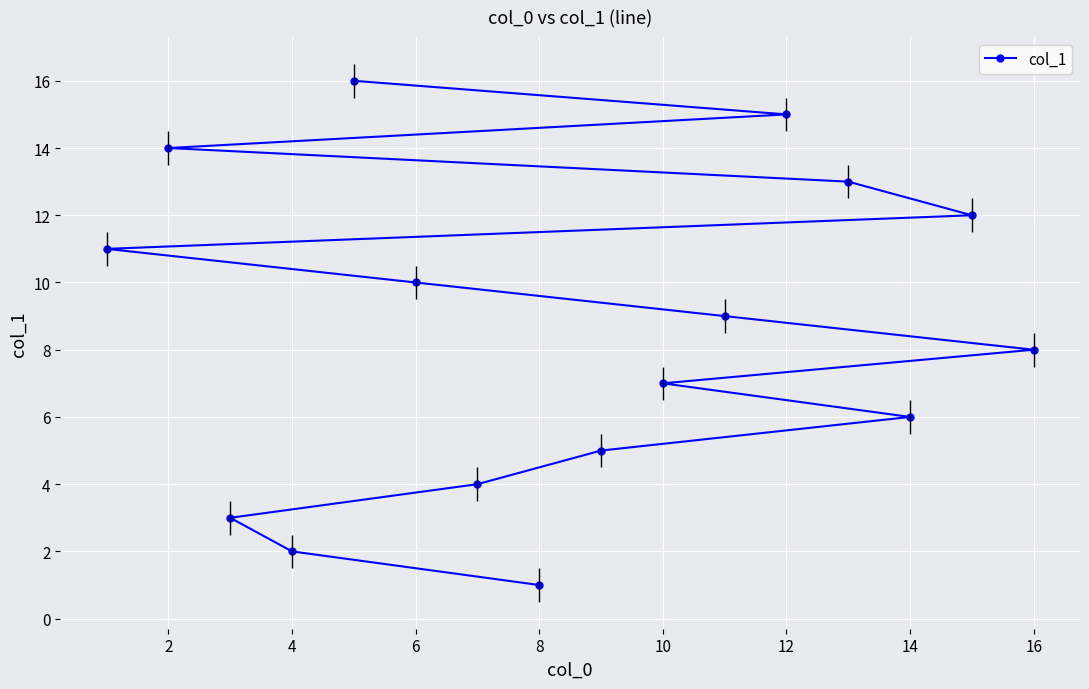

How many lines are shown in the chart?

1